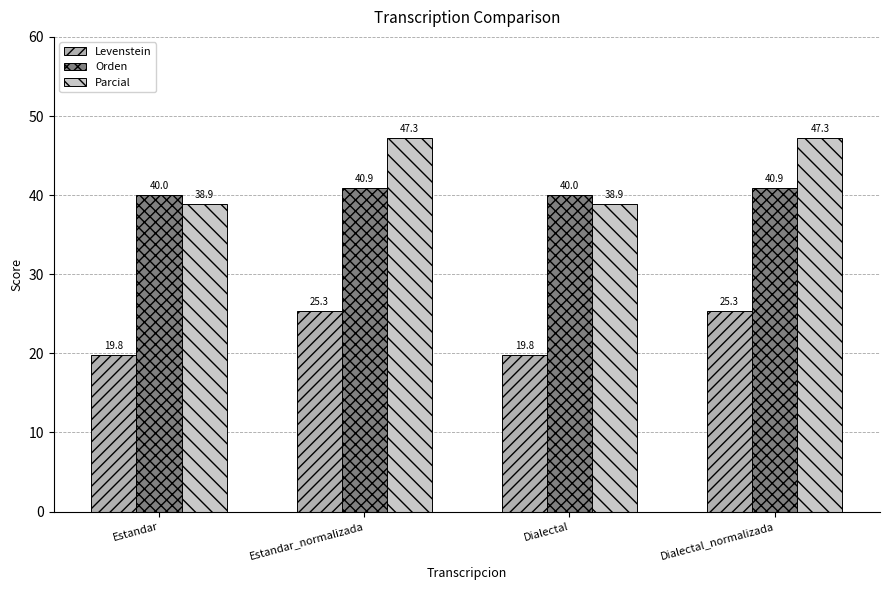

Reading left to right, list all the values displayed in this chart.

Levenstein: Estandar=19.8	Estandar_normalizada=25.3	Dialectal=19.8	Dialectal_normalizada=25.3
Orden: Estandar=40.0	Estandar_normalizada=40.9	Dialectal=40.0	Dialectal_normalizada=40.9
Parcial: Estandar=38.9	Estandar_normalizada=47.3	Dialectal=38.9	Dialectal_normalizada=47.3